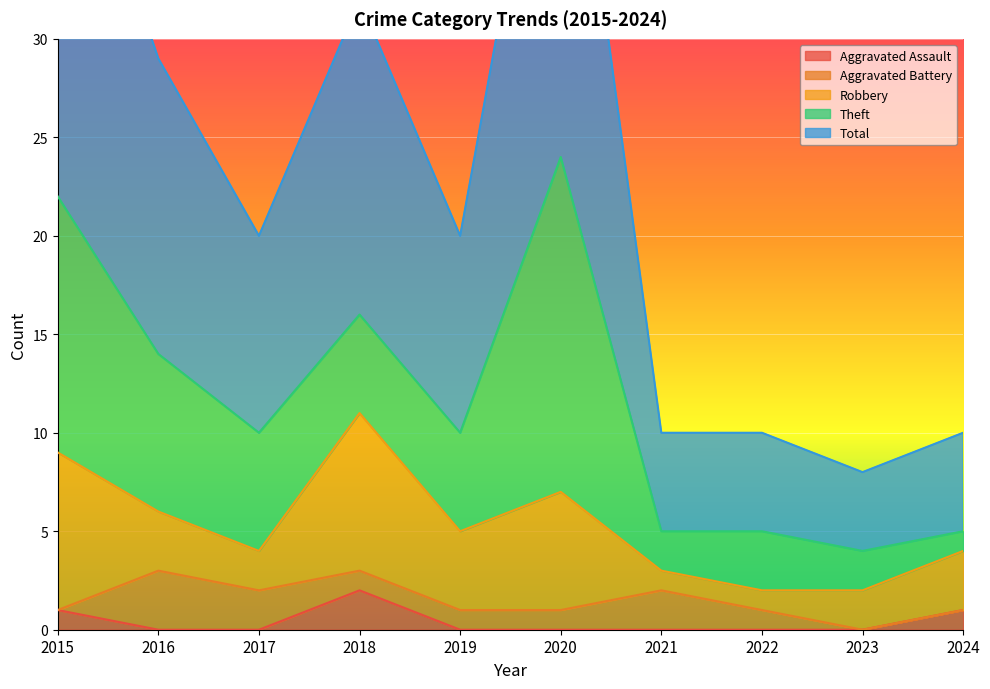

At which category is the sum across all series the highest?

2020